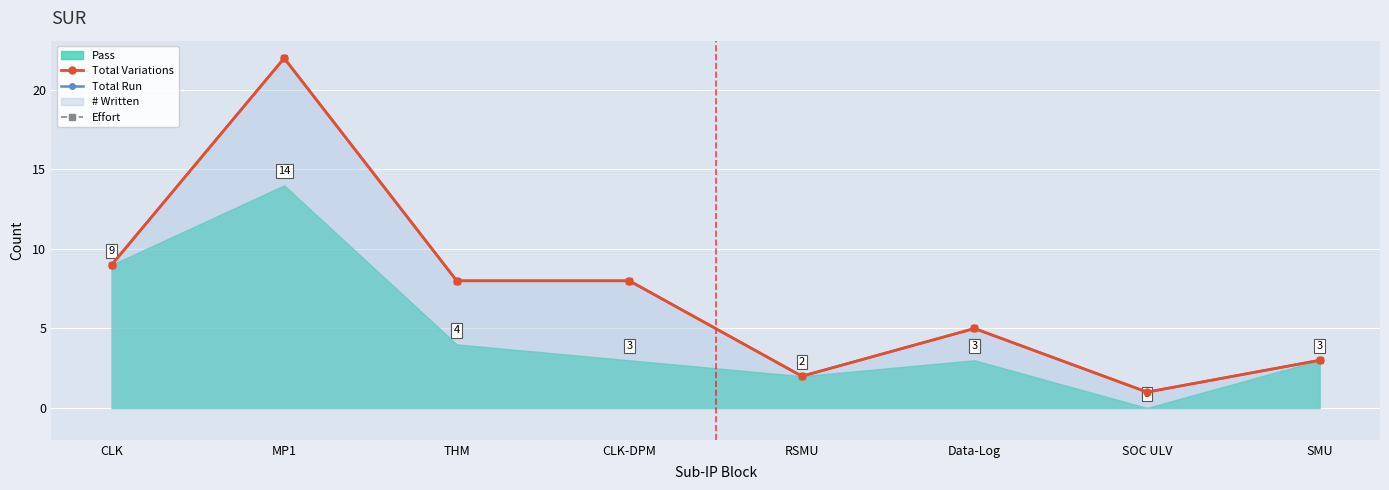

What position from the left is RSMU?

5